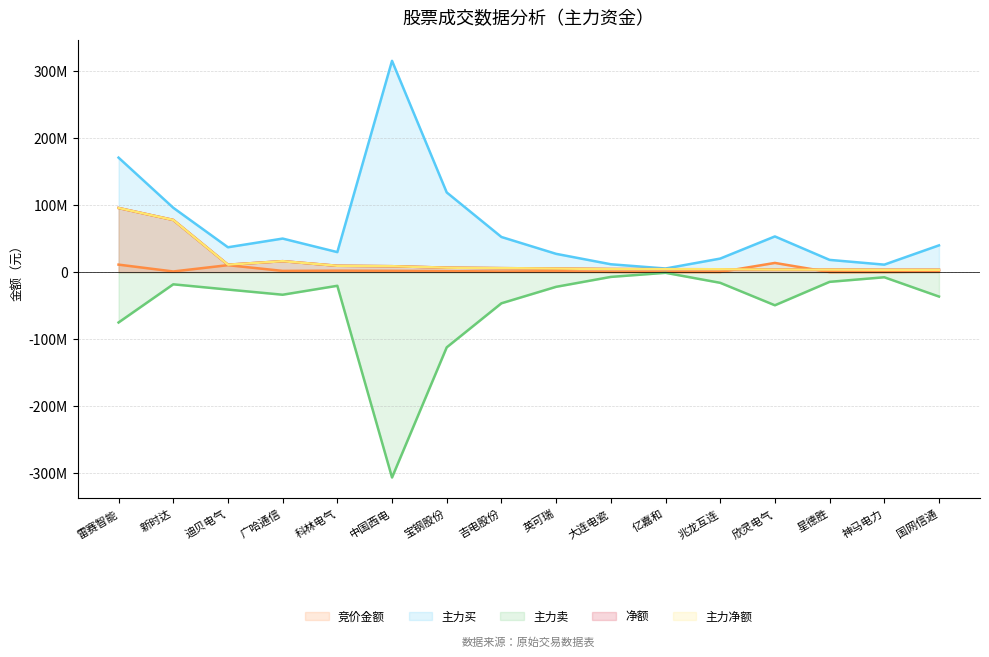

At which category does the chart reach its peak across all series?

中国西电